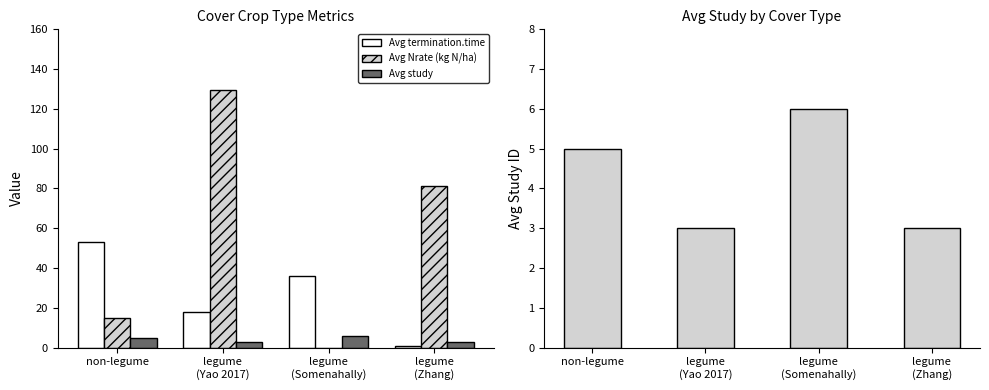

What is the maximum value for Avg Nrate (kg N/ha)?

129.3